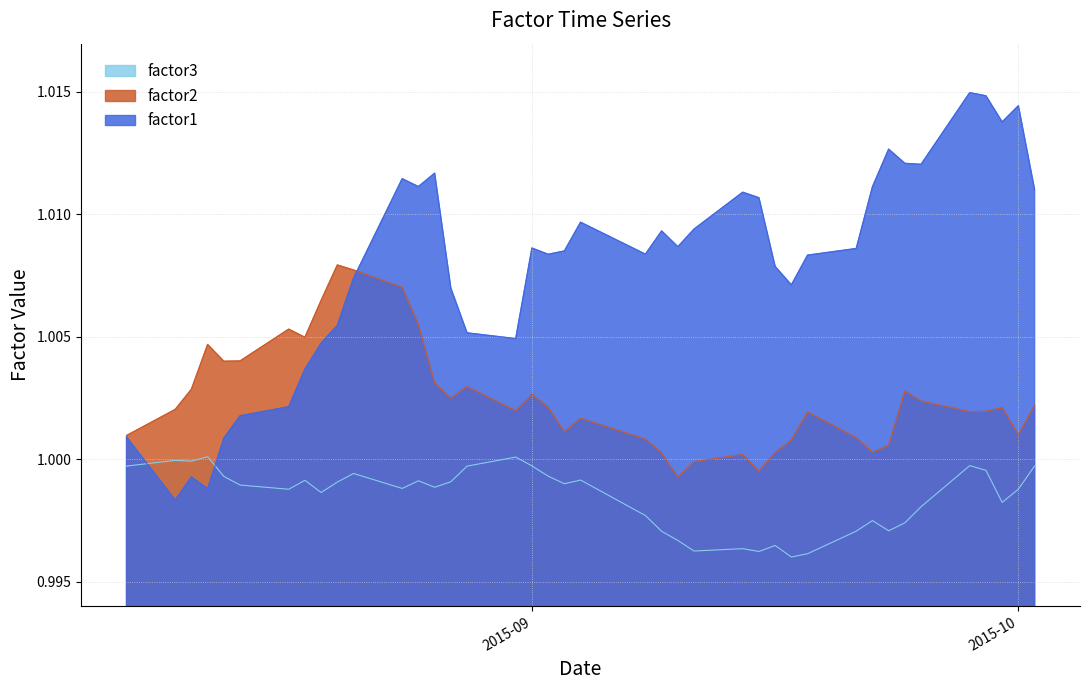

True or false: factor2 has more than 0 interior local peaks.

True